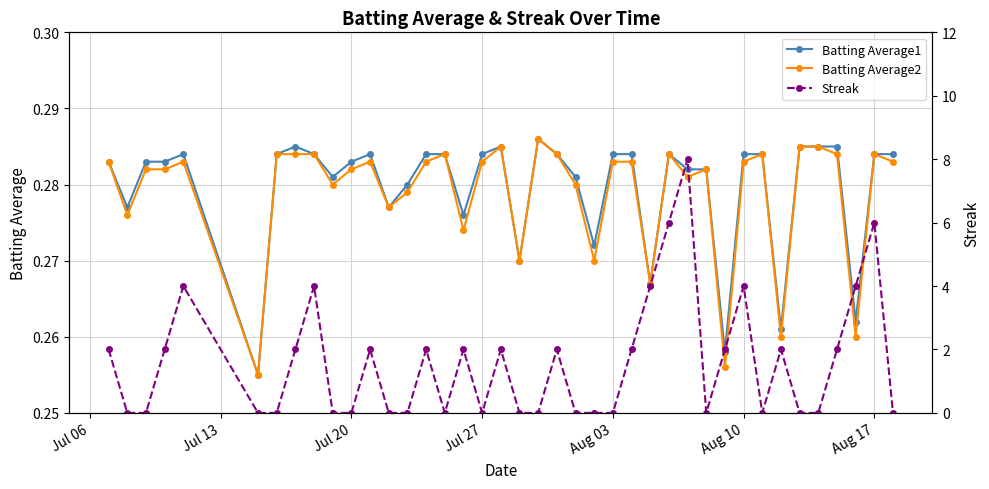

The Batting Average2 series shows 0.1 at Aug 10. True or false?

False